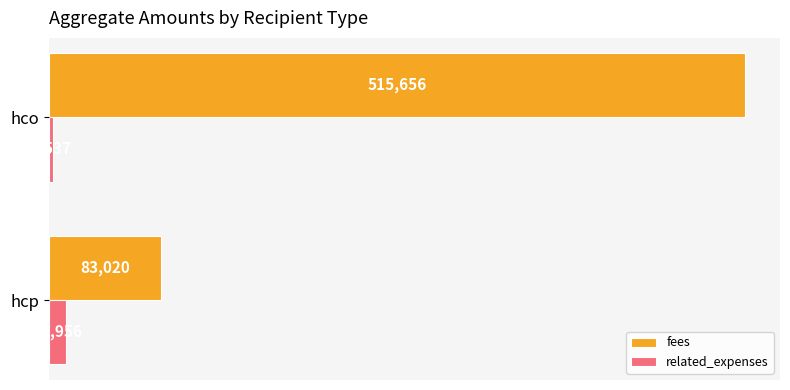

Which category has the highest value in the fees series?

hco